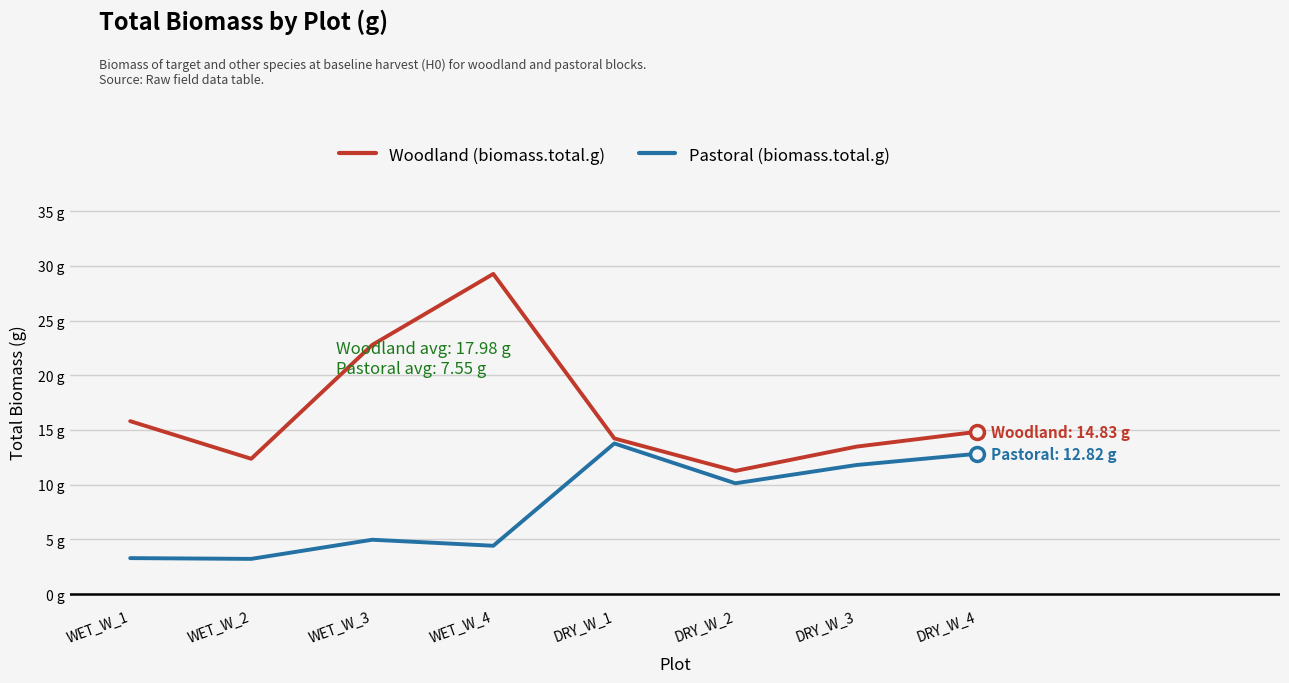

Is this an area chart (filled region under the line)?

No